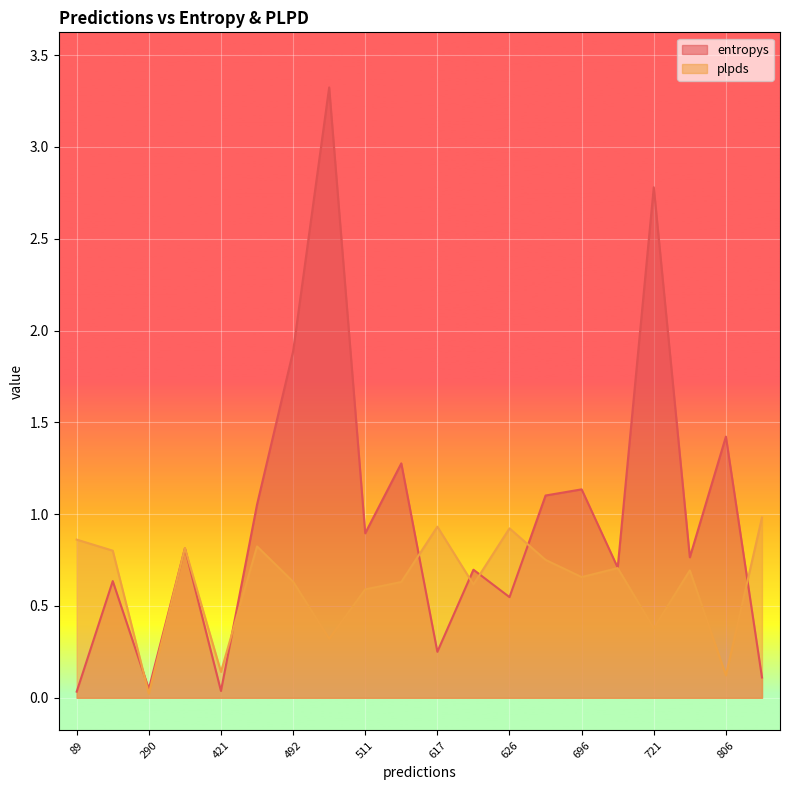

Which series ends up on top after the final intersection of plpds and entropys?

plpds